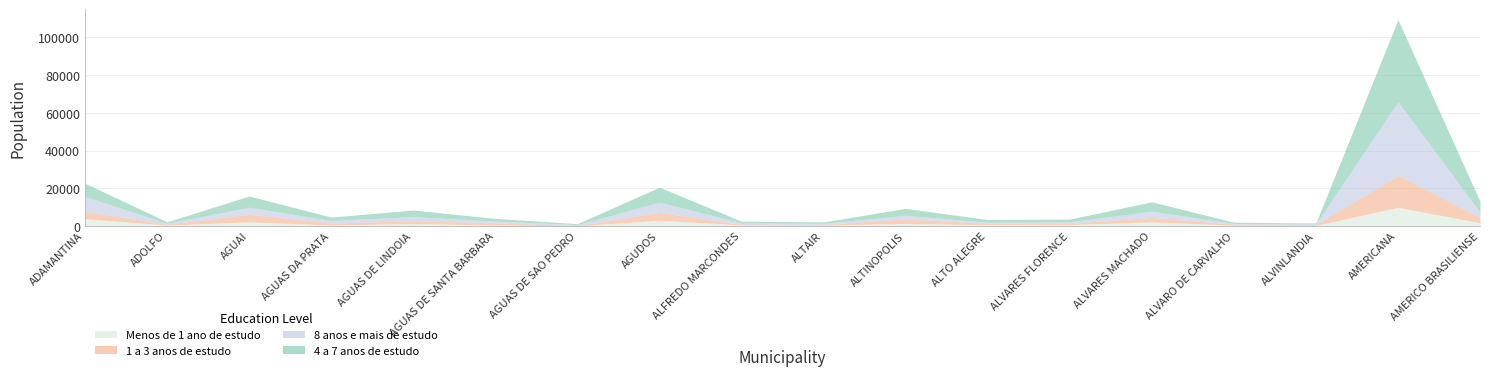

What is the value of the 1 a 3 anos de estudo point at the 15th from the left?

511